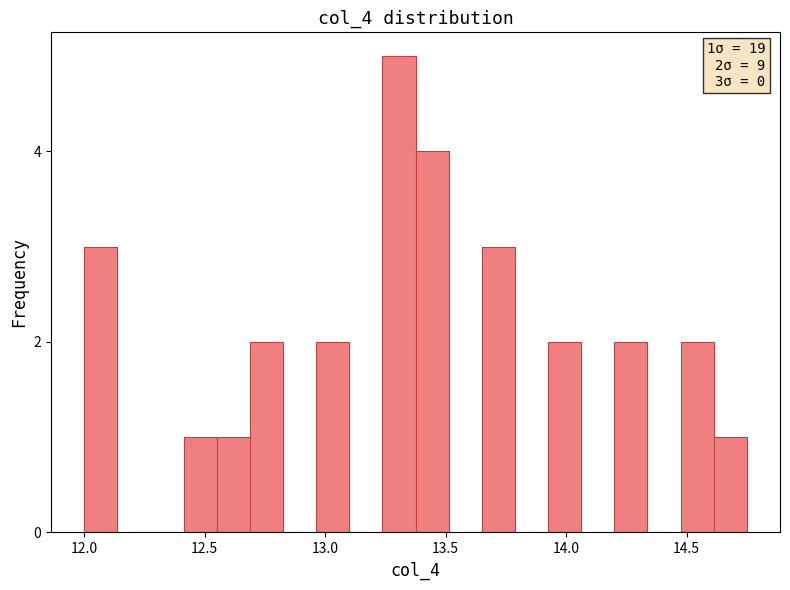

Read against the x-axis, roughly where is the centre of the tallest bar?

13.30